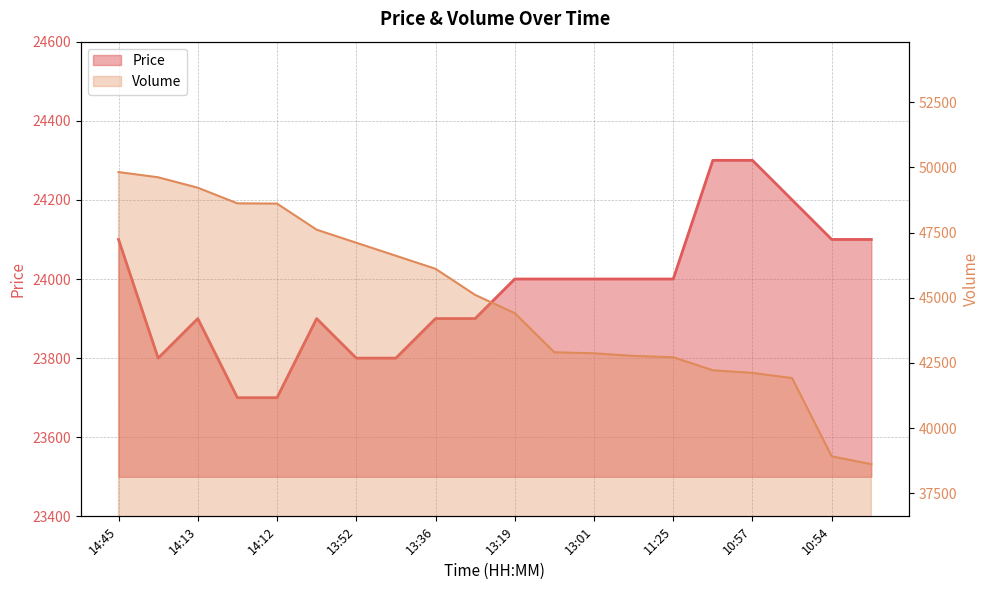

How many values in the Volume series are below 45110?

10